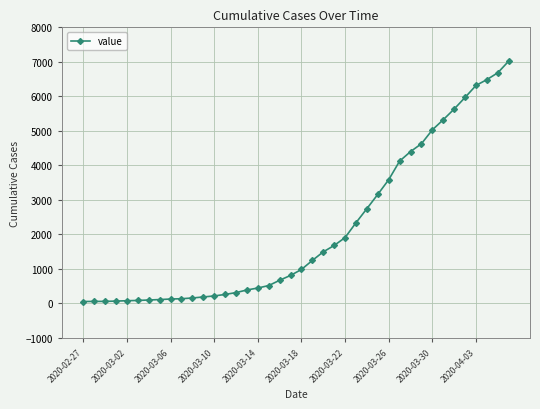

What is the difference between the maximum and minimum values?

6965